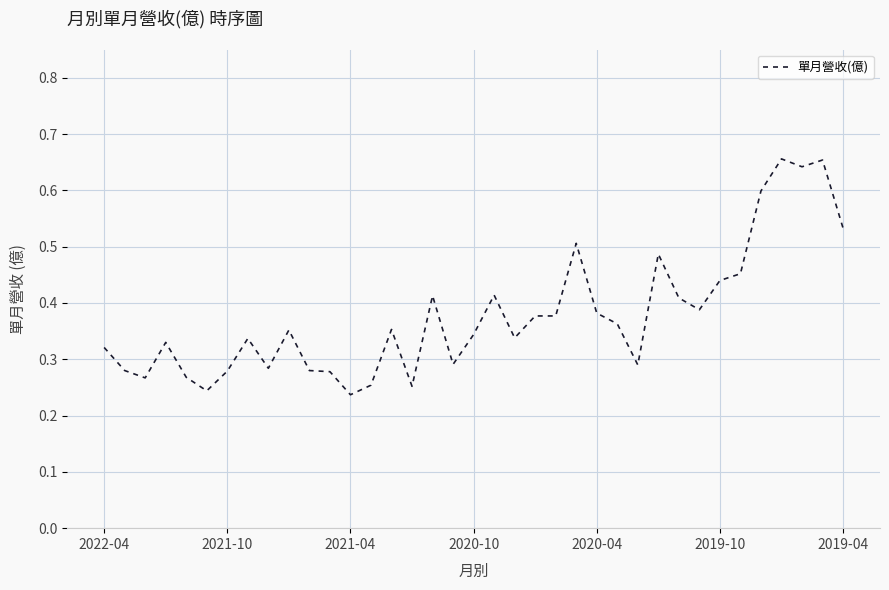

Is this an area chart (filled region under the line)?

No